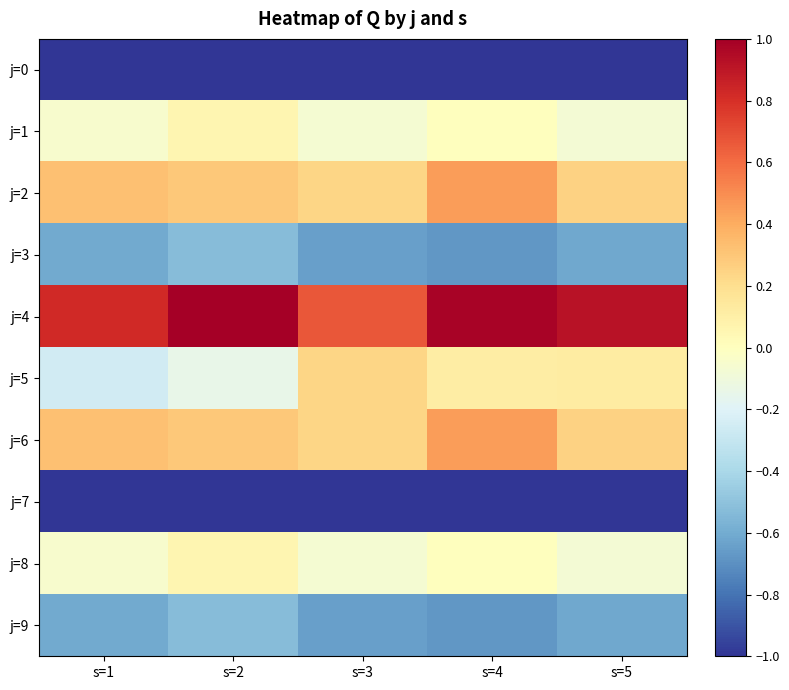

How many categories are shown in the chart?

5